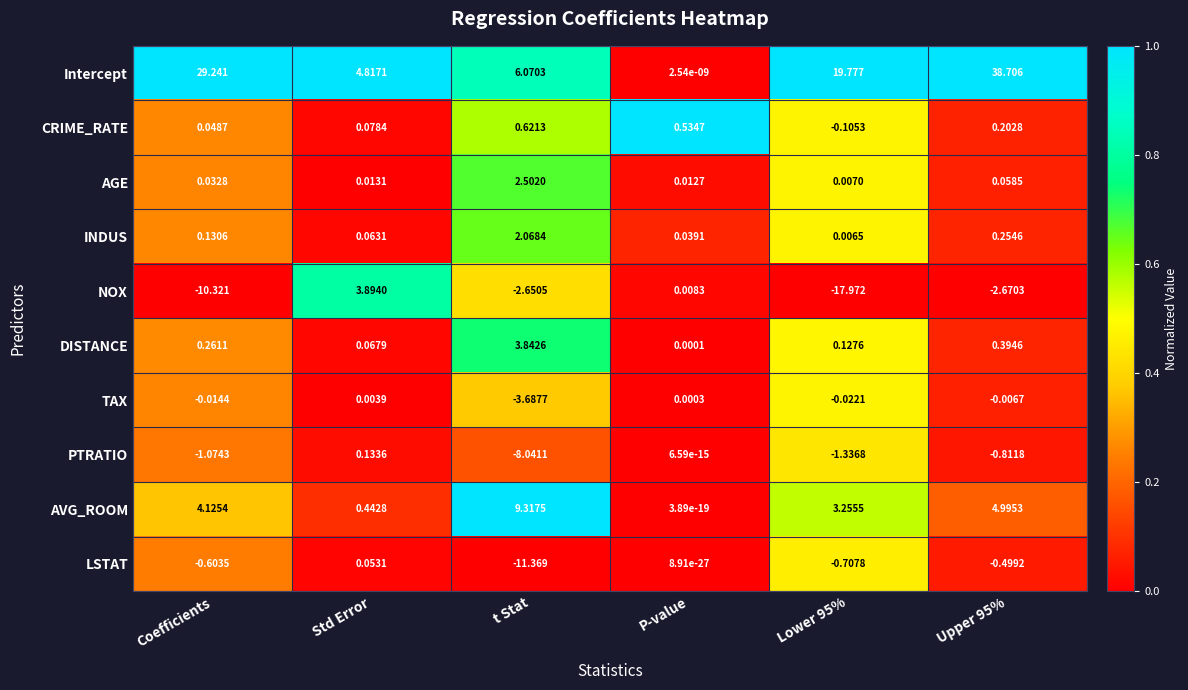

Which series has the largest total across all categories?

Intercept